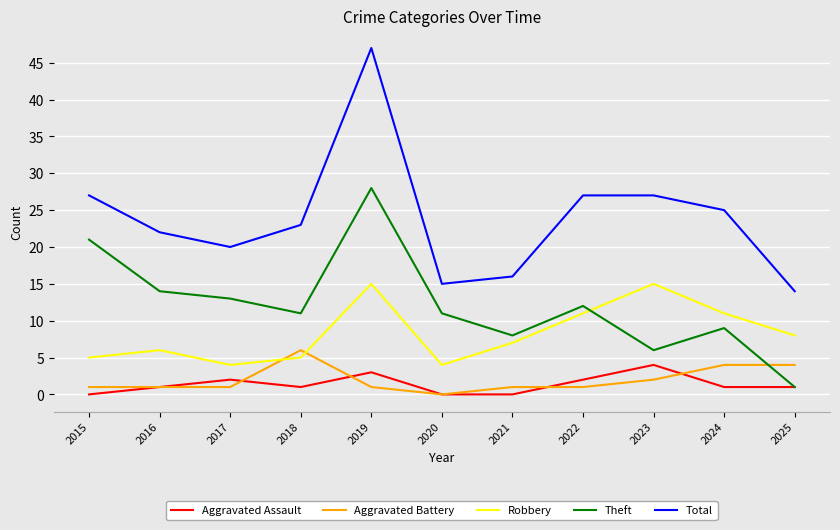

What is the average value of the Aggravated Assault series?

1